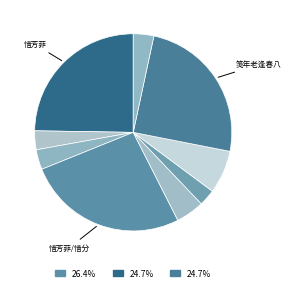

Does any single category account for the majority?

No